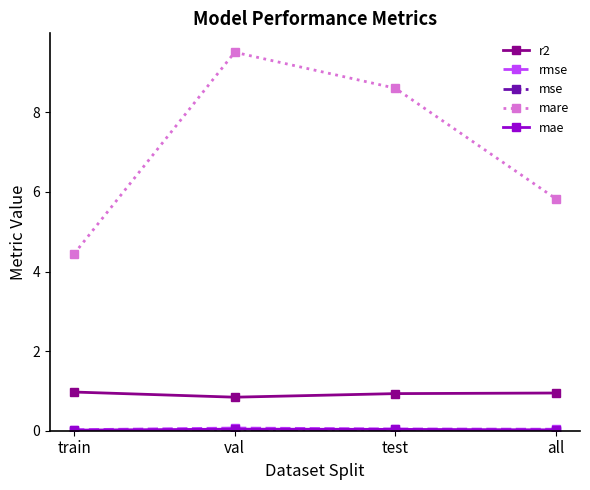

Where is mare nearest to the value 6?

all